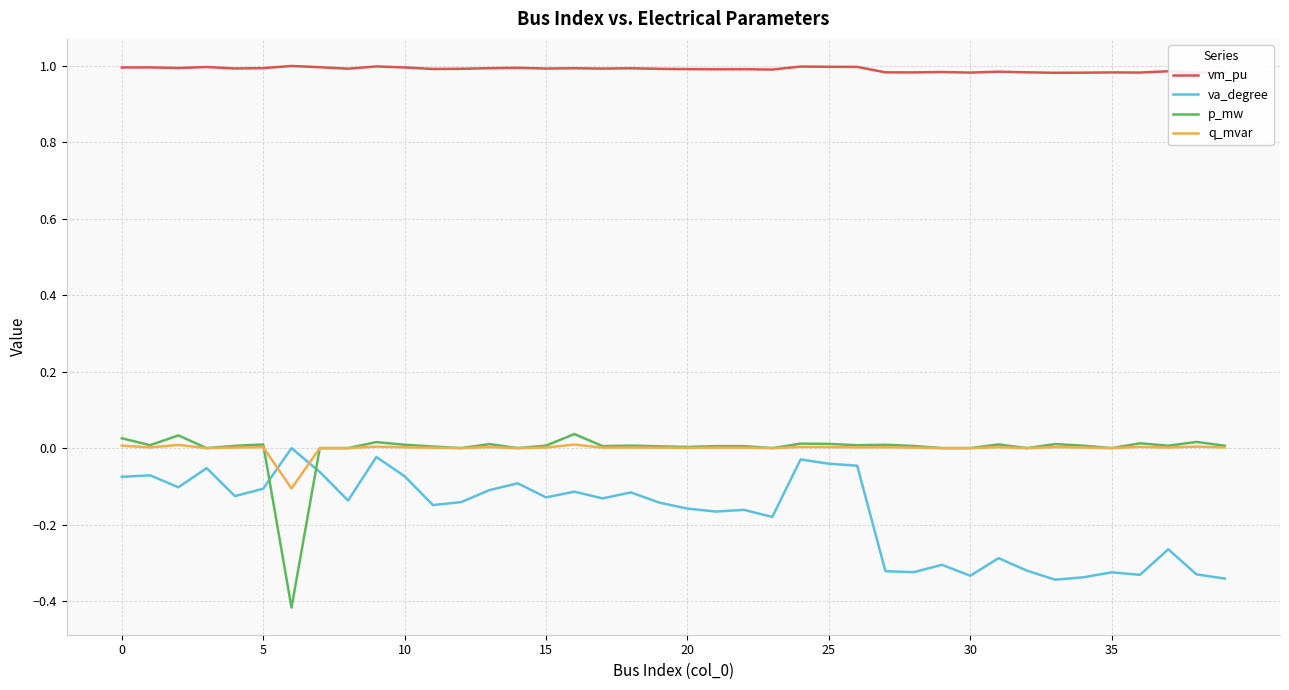

Which series has the widest spread of values?

p_mw